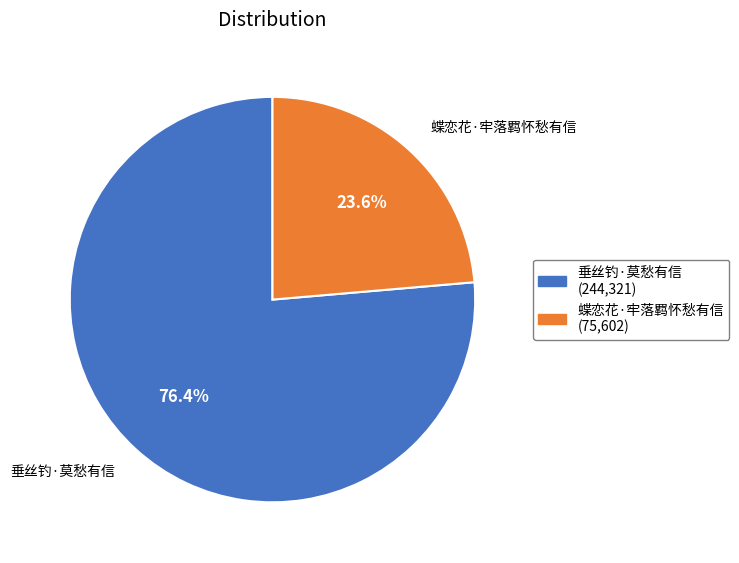

True or false: 蝶恋花·牢落羁怀愁有信 accounts for 24% of the total.

True